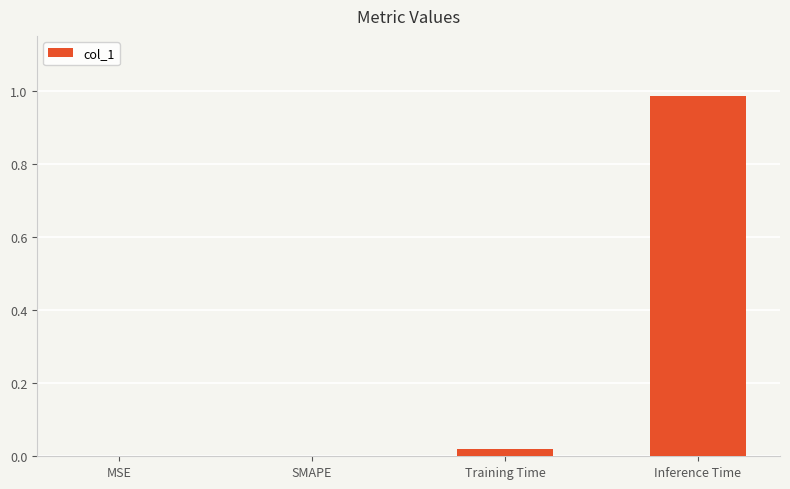

Is it true that the value at SMAPE is -0.5?

False